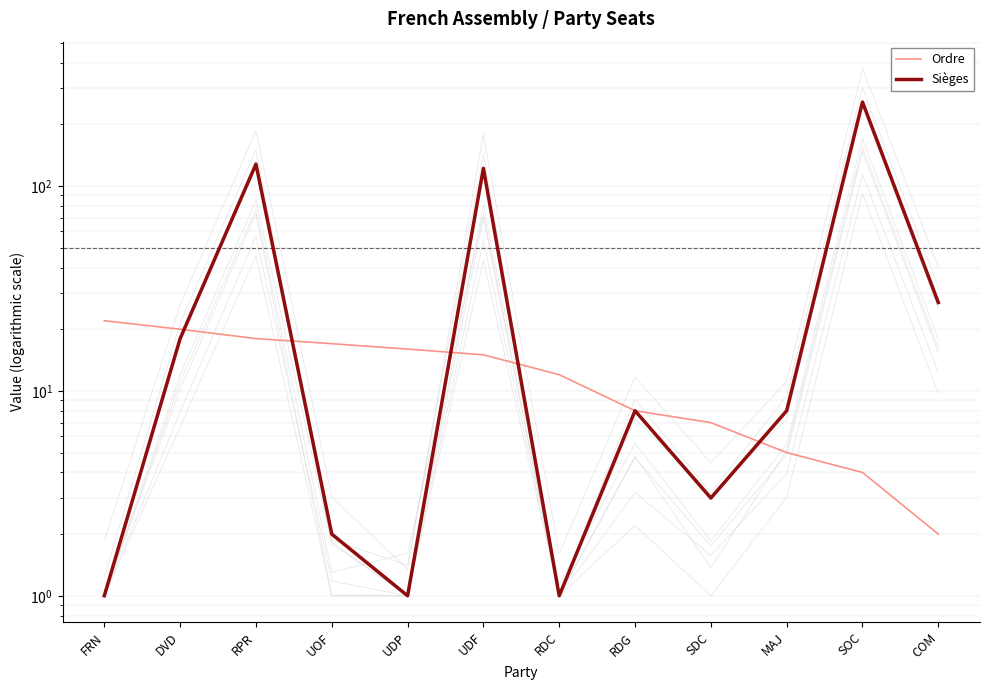

Which series has the widest spread of values?

Sièges